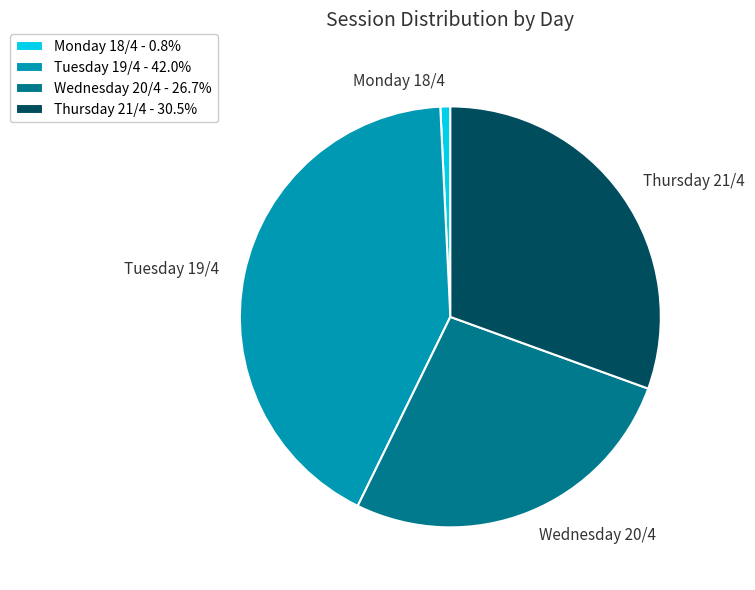

Rank the categories by value from lowest to highest.

Monday 18/4, Wednesday 20/4, Thursday 21/4, Tuesday 19/4